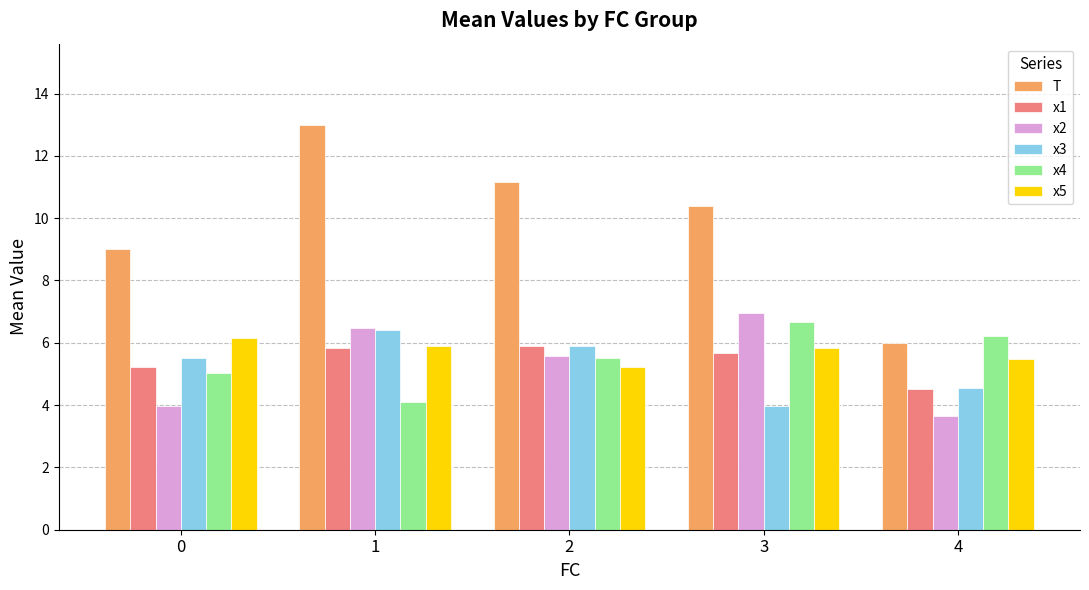

True or false: x3 has a value of 1.4 at 3.

False